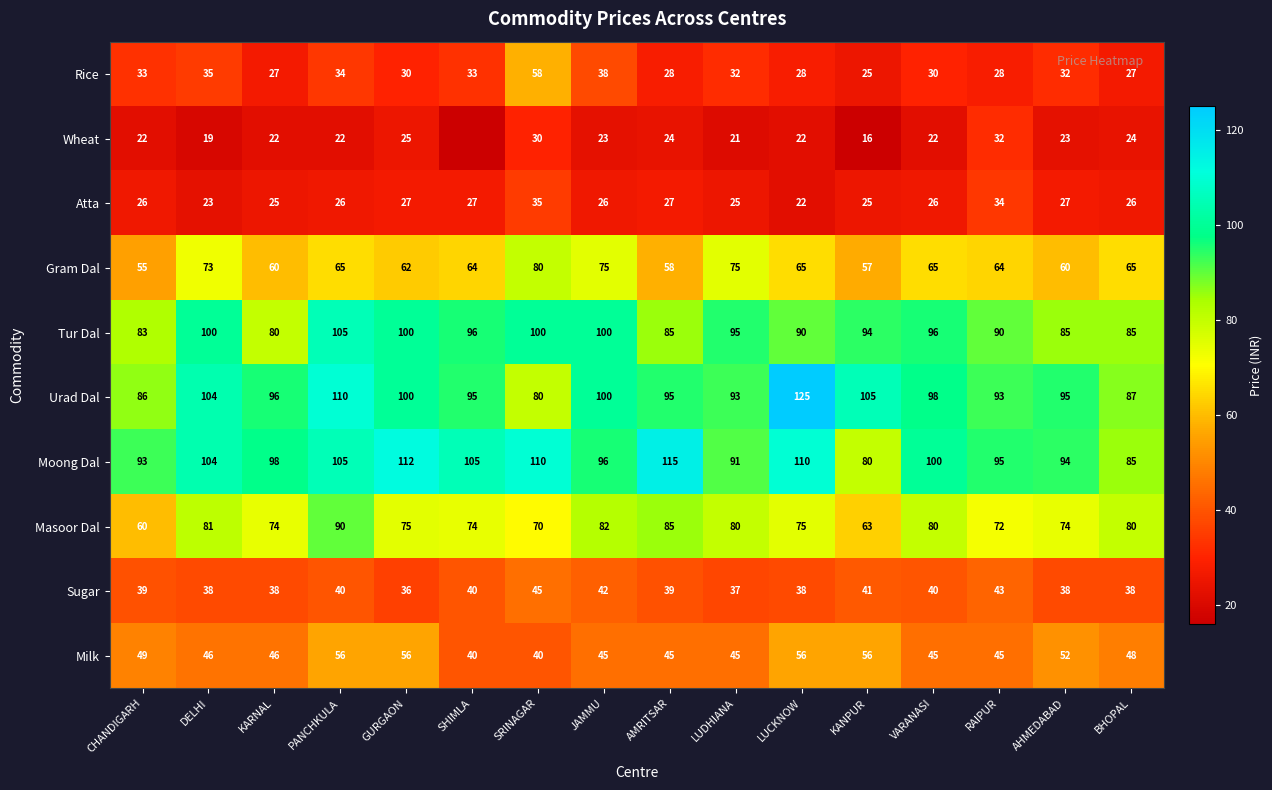

What is the approximate value of Rice at LUCKNOW?

28